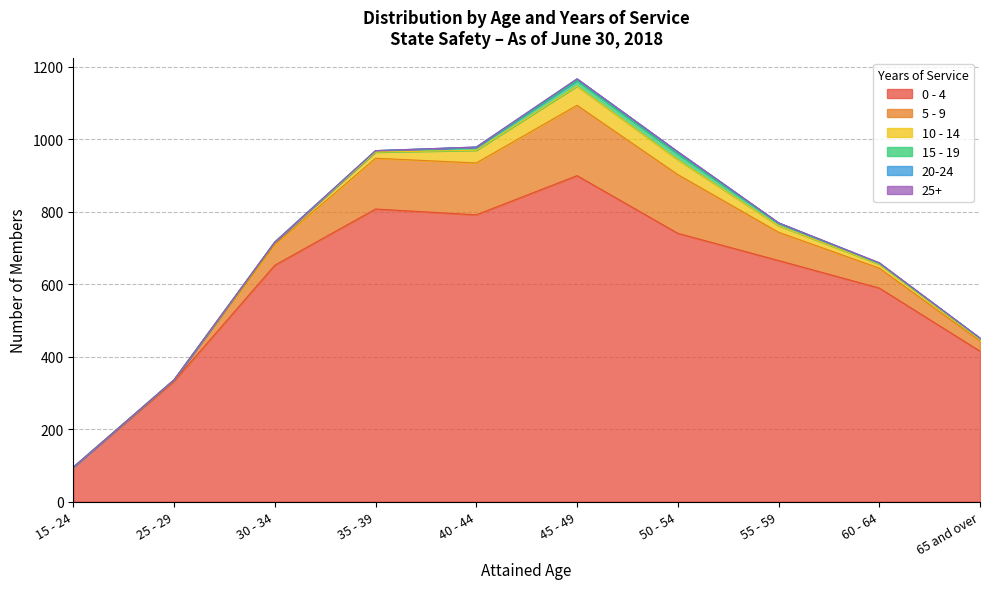

What is the difference between the 10 - 14 values at 55 - 59 and 25 - 29?

18